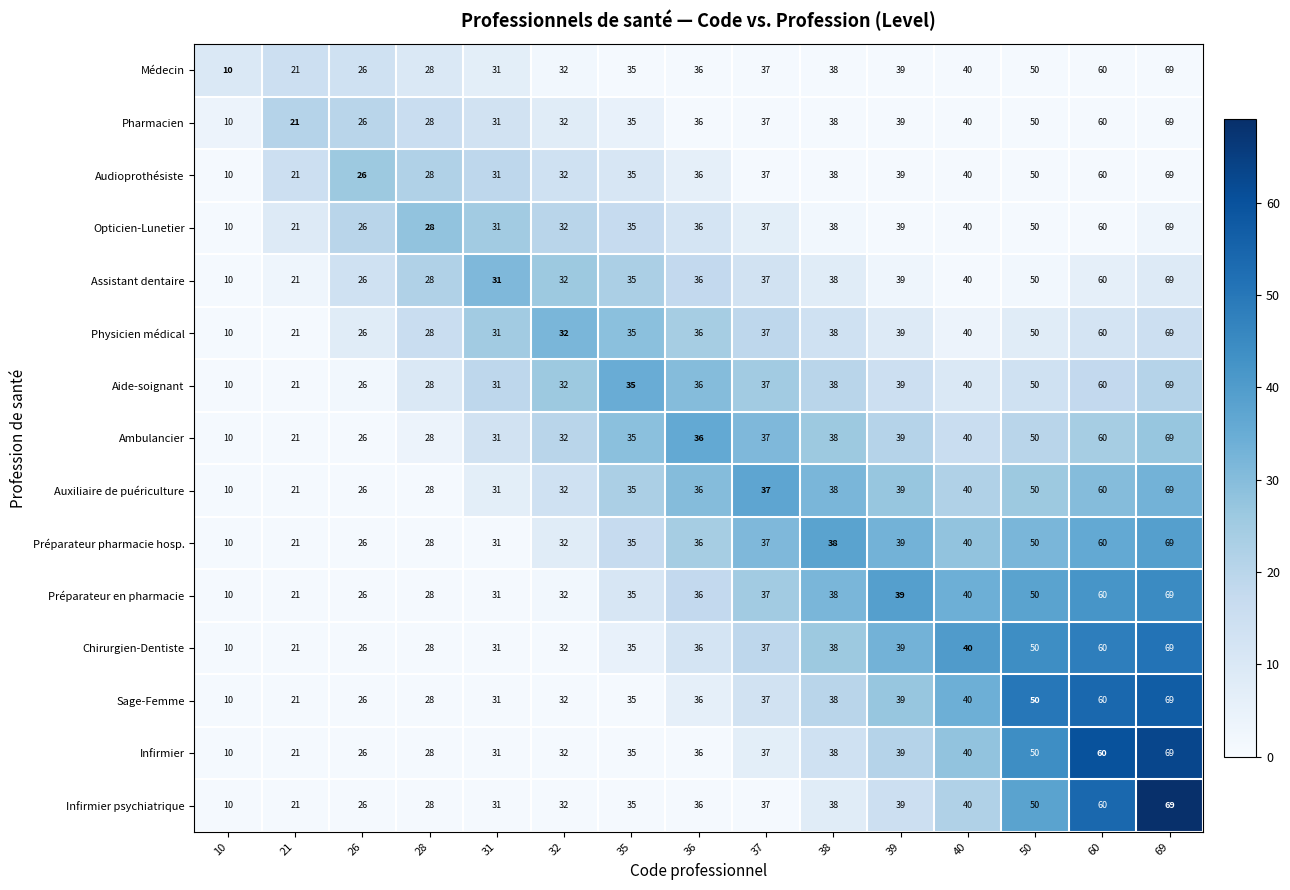

Which label corresponds to the largest value in the chart?

69